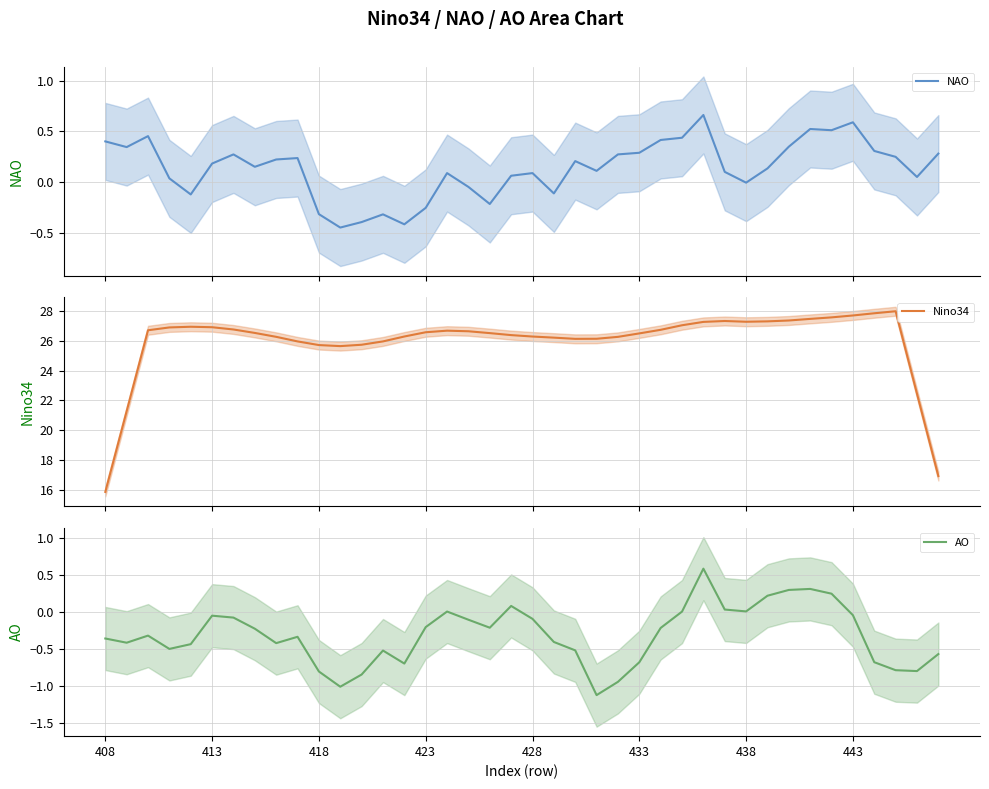

What is the total value across all series at 9?

25.9